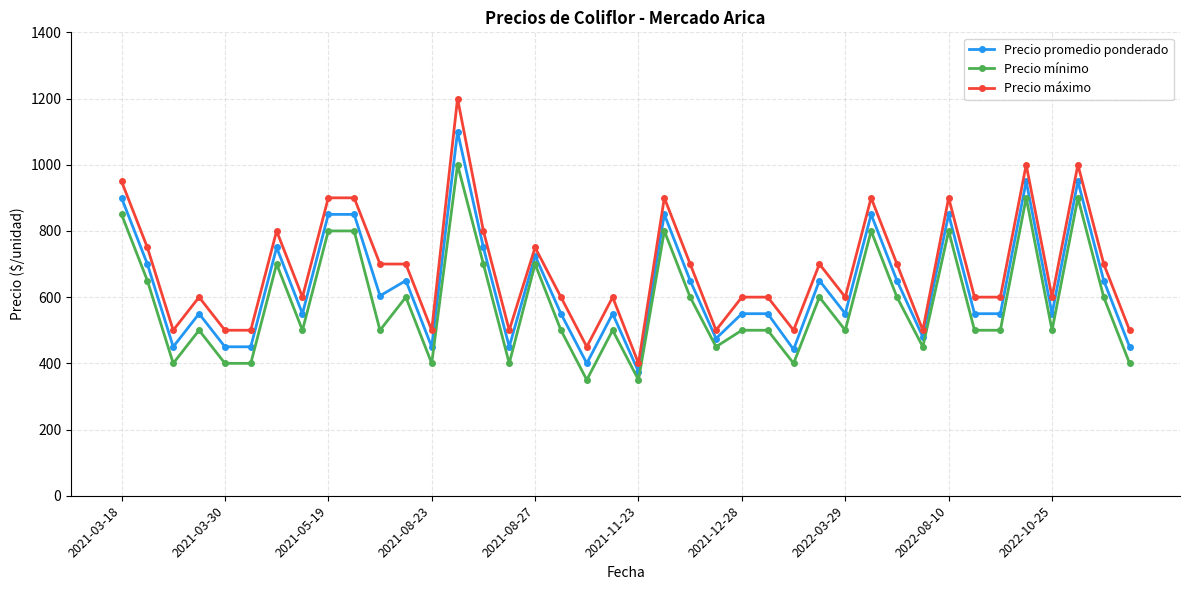

True or false: Precio mínimo and Precio máximo cross at least once.

False